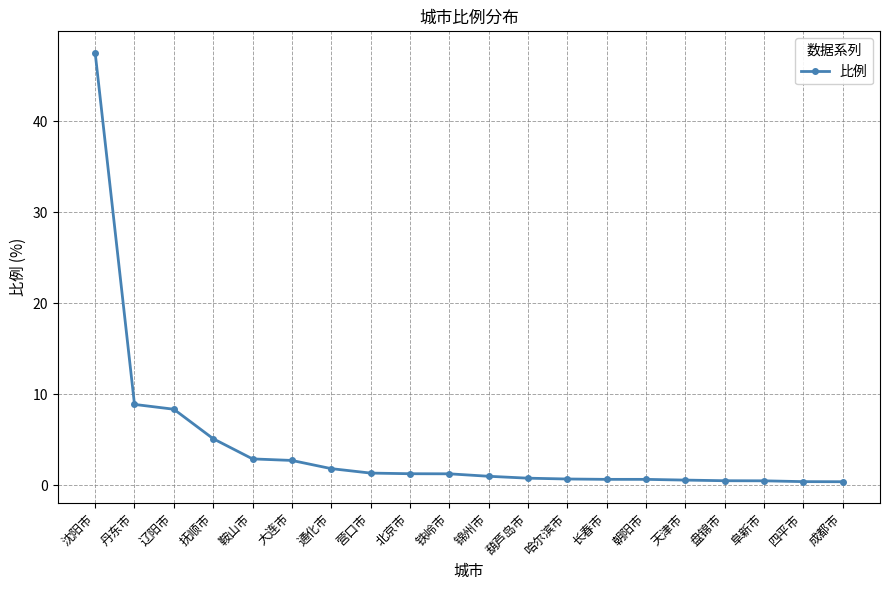

Which has a higher value, 鞍山市 or 铁岭市?

鞍山市